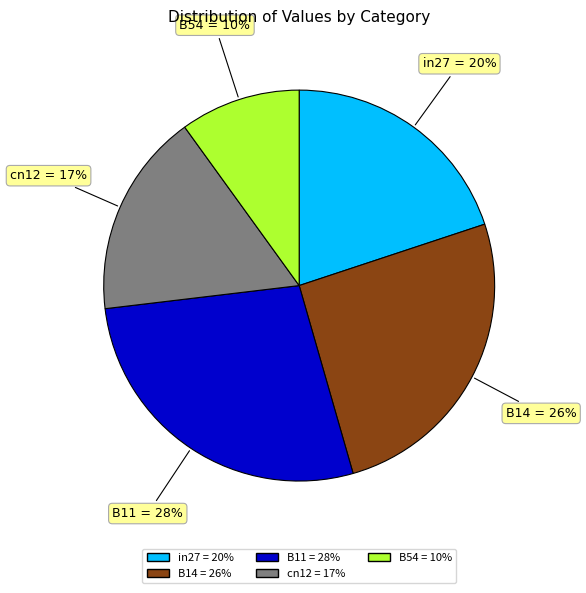

Is the sum of B11 and cn12 greater than half?

No